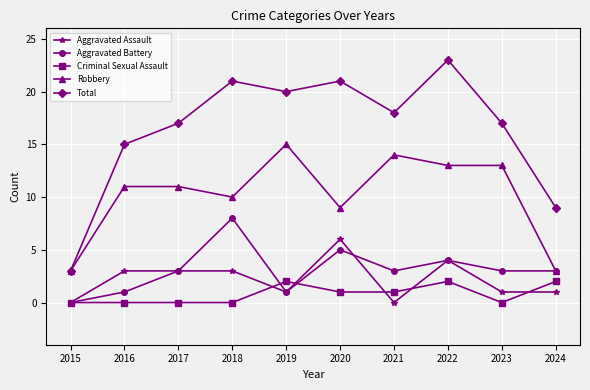

Which series has the largest range (max minus min)?

Total